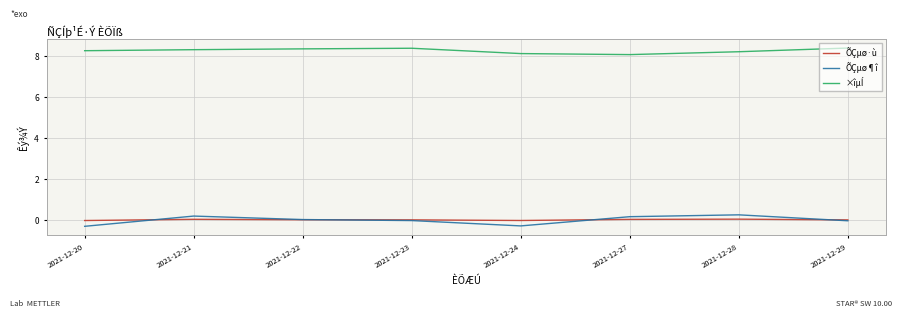

Is it true that ×îµÍ equals 8.3 at 2021-12-22?

True